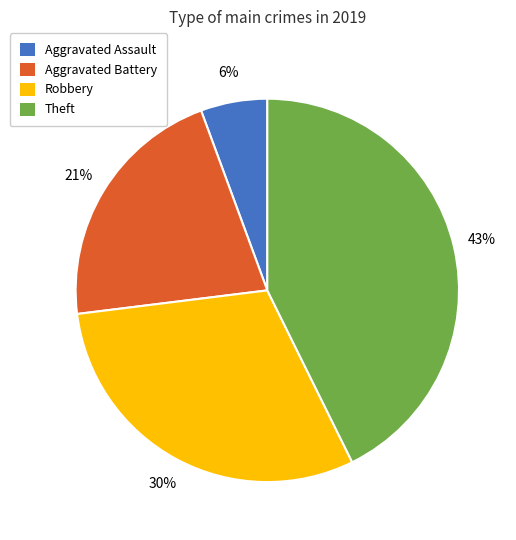

What is the largest slice in the pie chart?

Theft